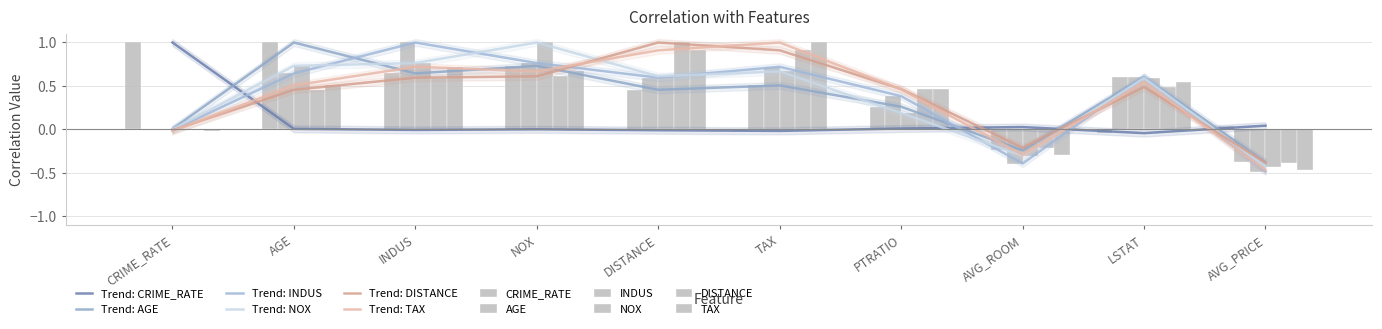

At which label does TAX reach its peak?

TAX